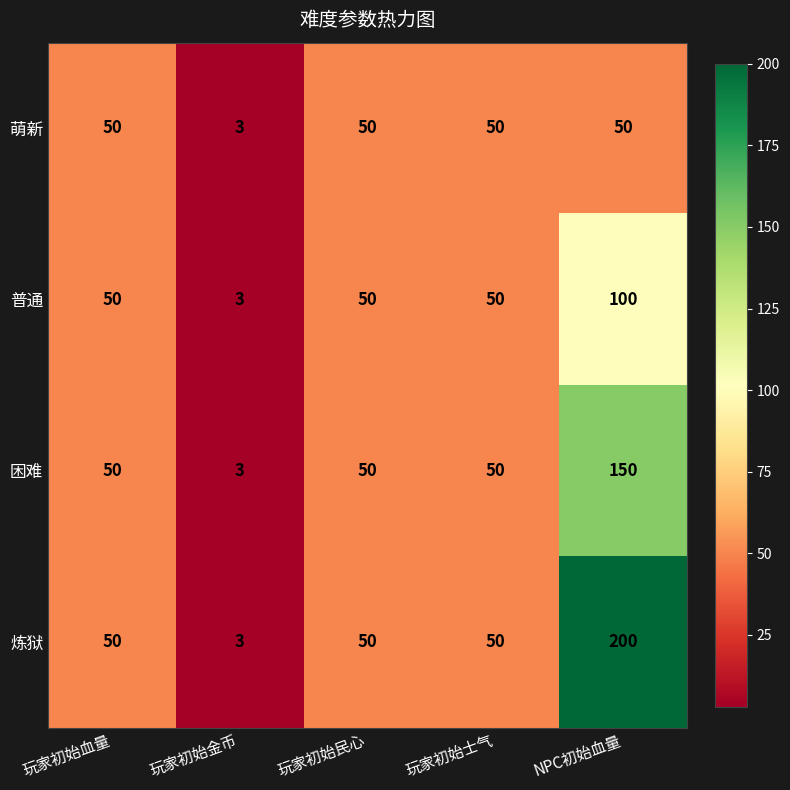

Rank the series by their maximum value, from lowest to highest.

萌新, 普通, 困难, 炼狱